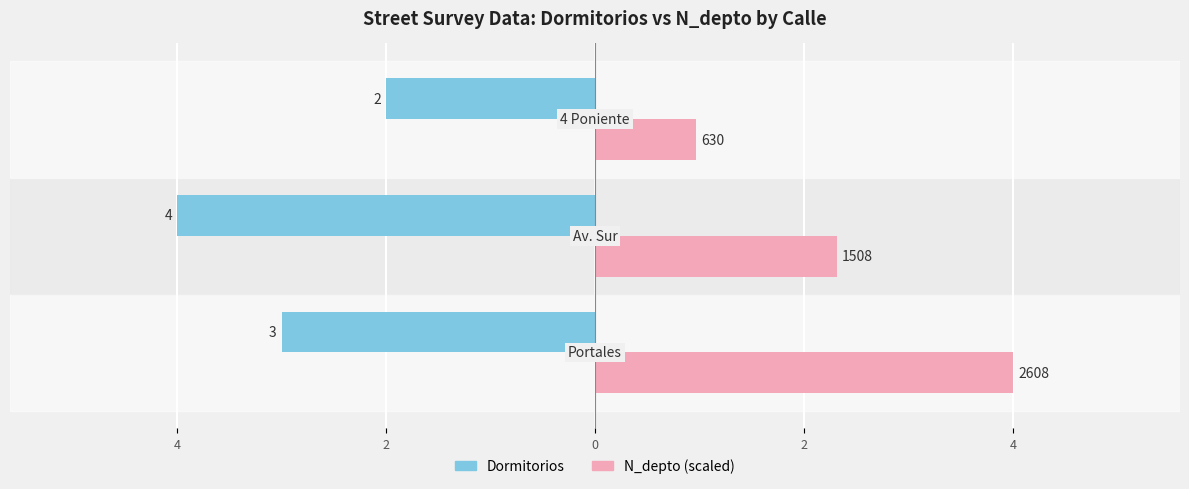

What are all the series names shown in the legend?

Dormitorios, N_depto (scaled)